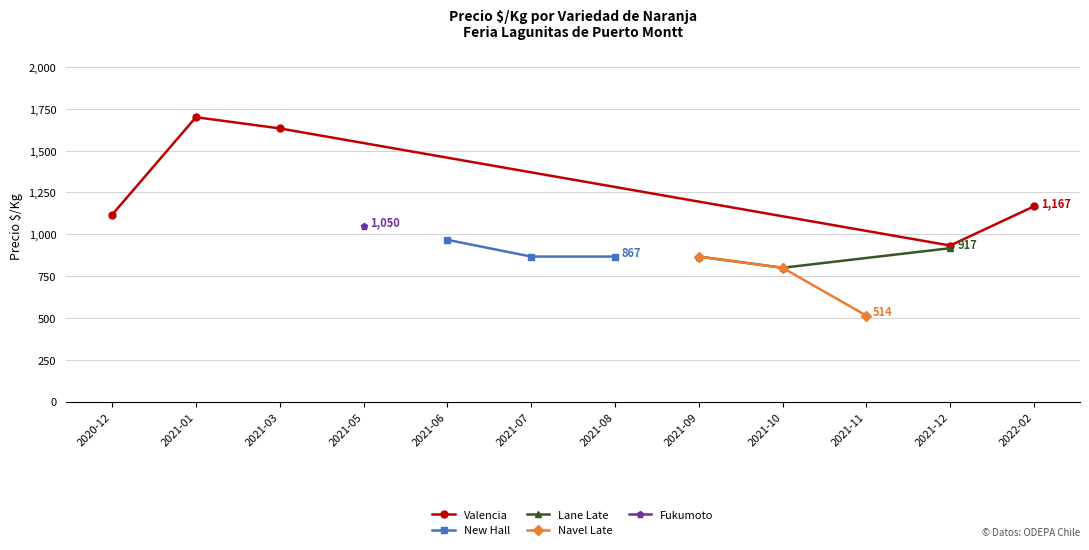

List the labels in order of Valencia value, smallest first.

2021-12, 2020-12, 2022-02, 2021-03, 2021-01